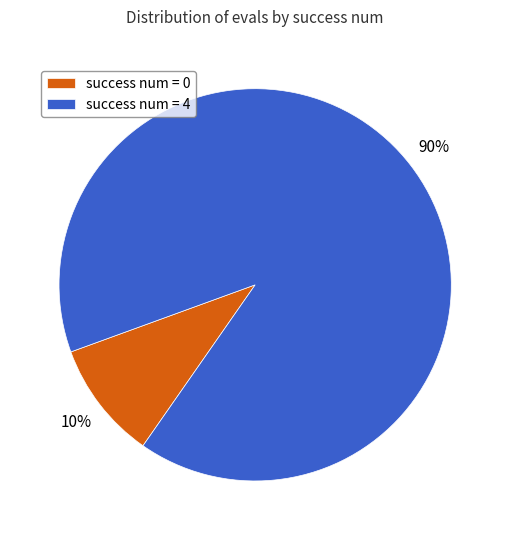

How many slices are in this pie chart?

2